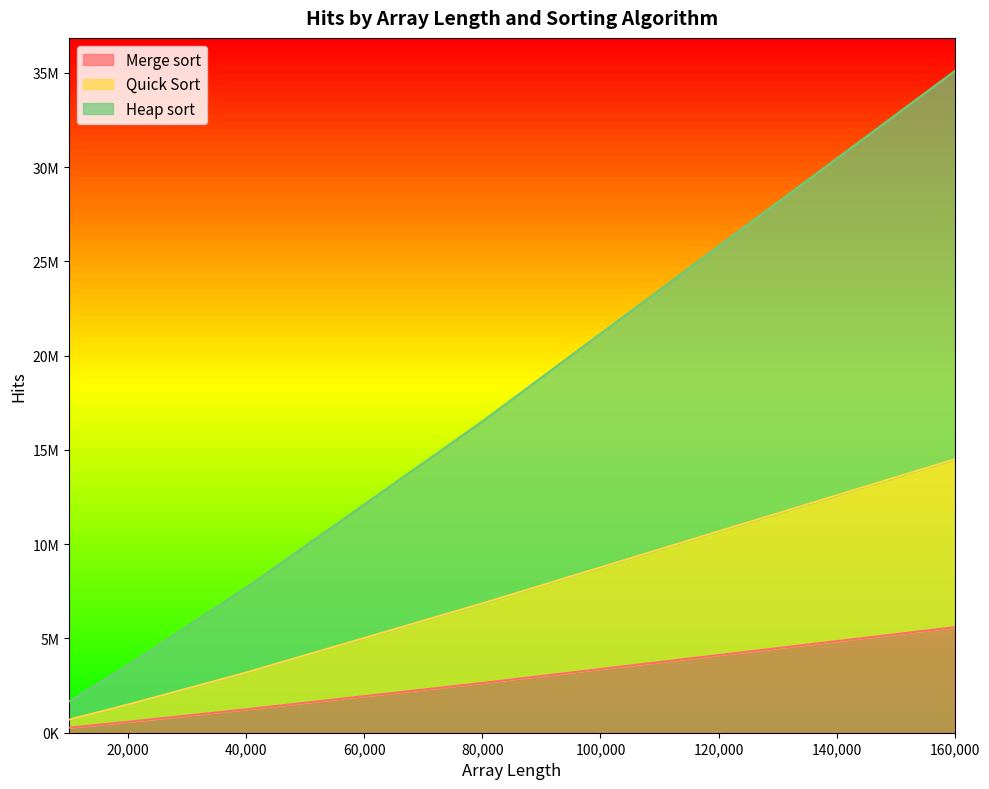

True or false: Merge sort and Quick Sort cross at least once.

False